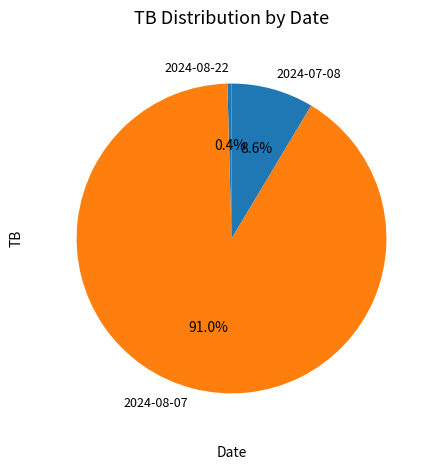

Is there a majority slice in this chart?

Yes